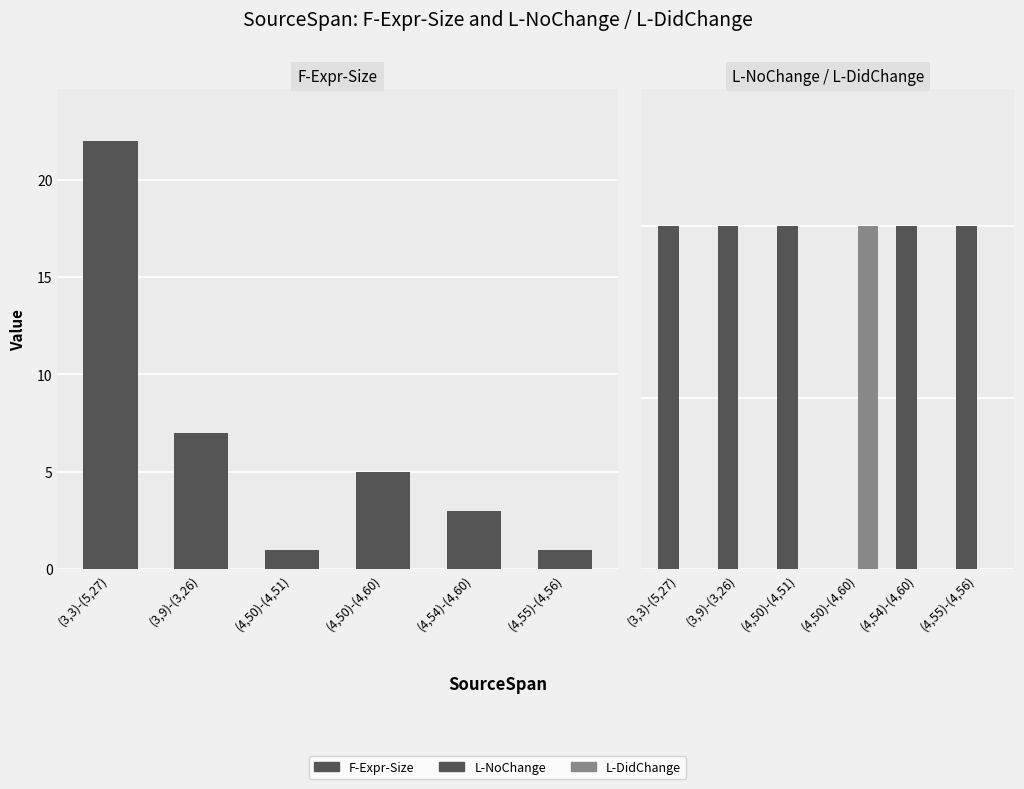

What is the sum of all L-DidChange values?

1